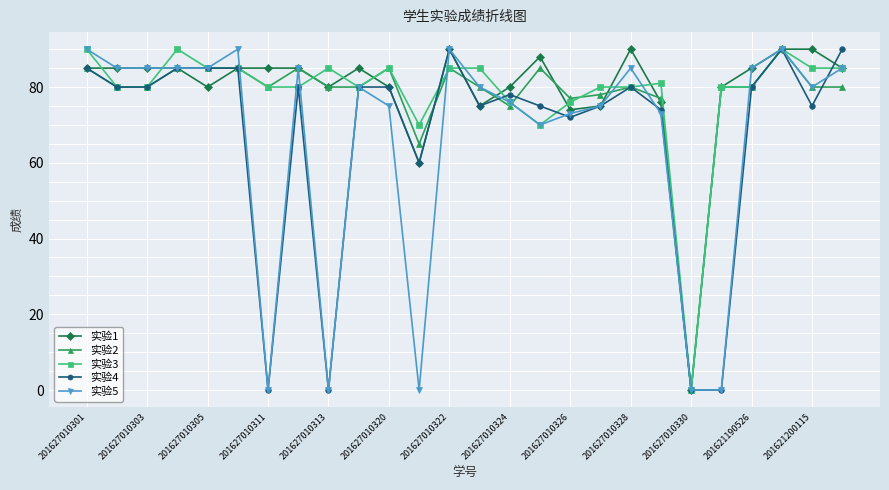

At how many categories does at least one series exceed 23?

25